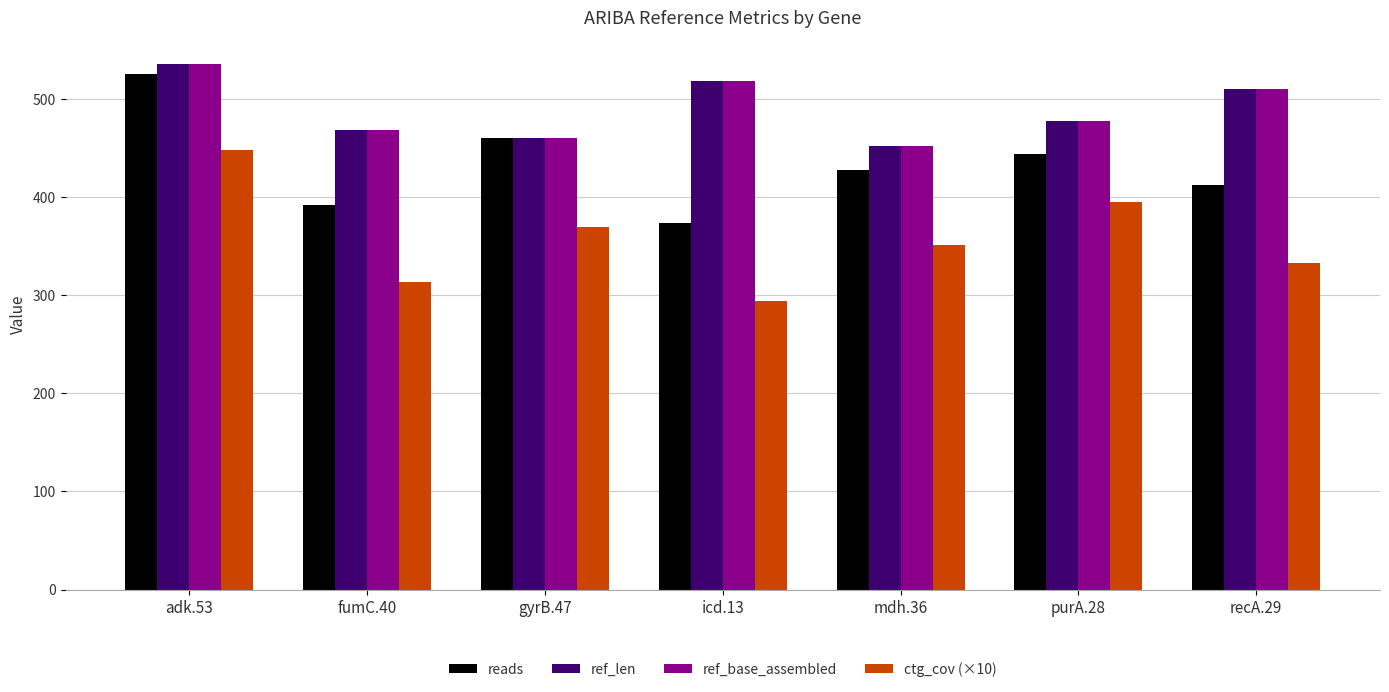

Is it true that ctg_cov (×10) equals 596 at adk.53?

False